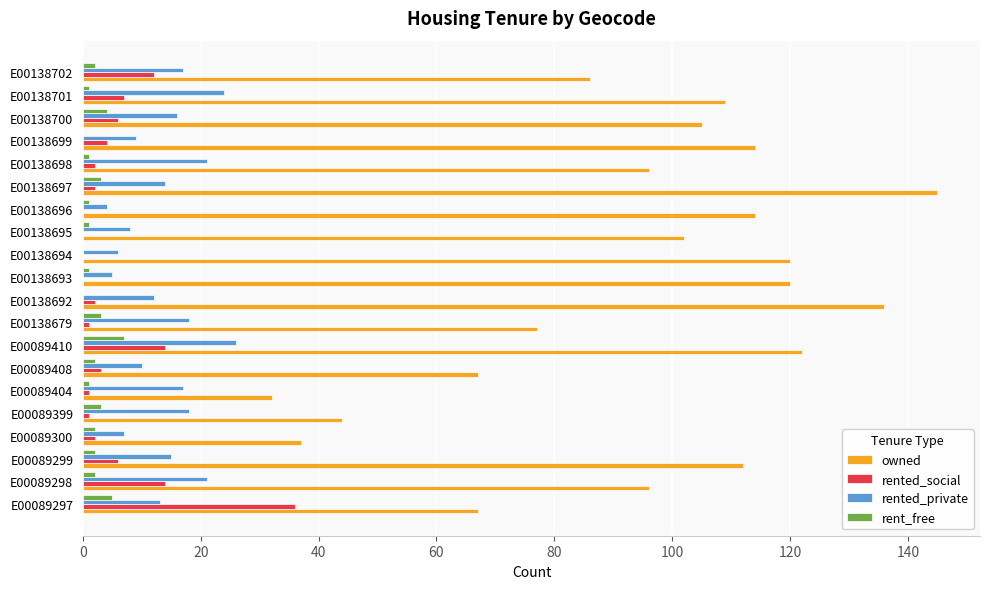

What is the sum of all owned values?

1901